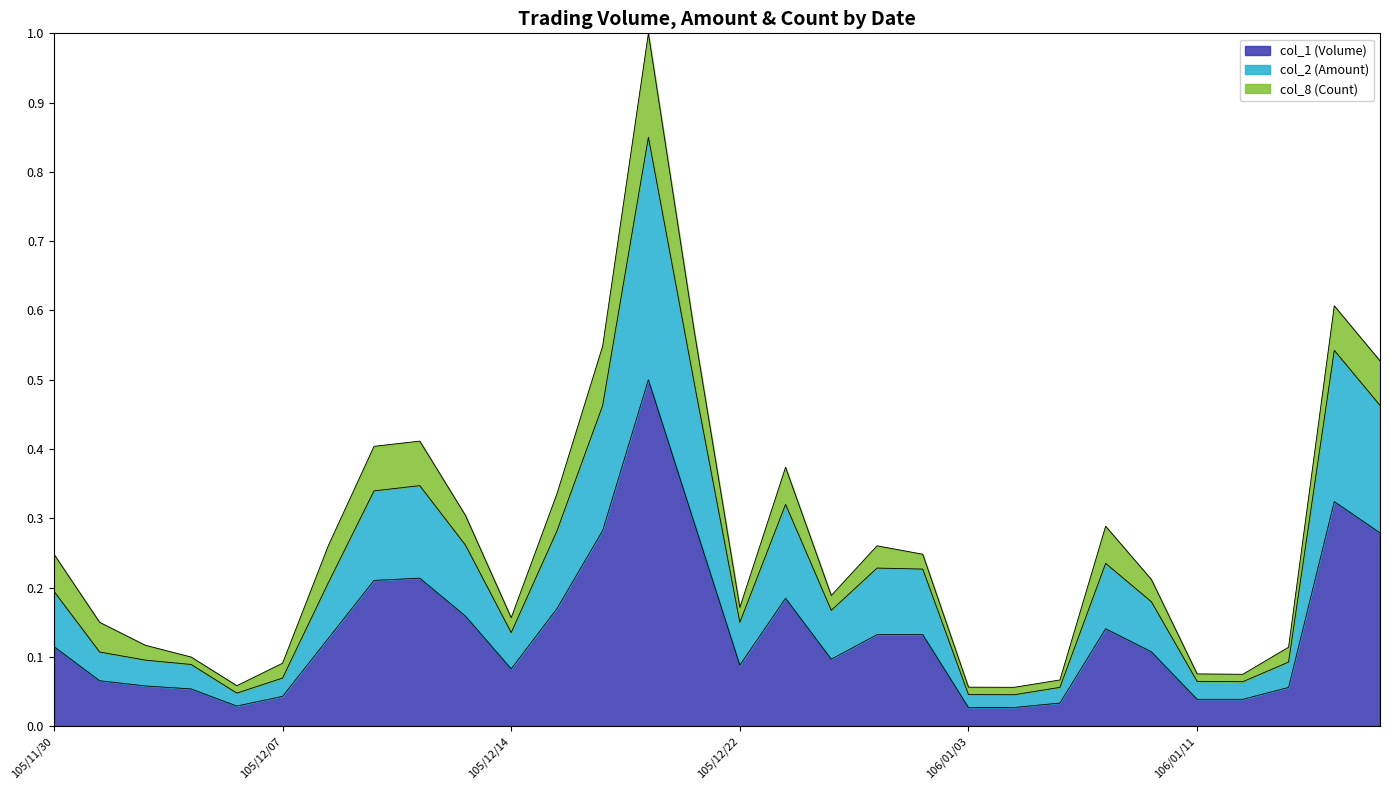

Where is the first local minimum for col_2 (Amount)?

105/12/06